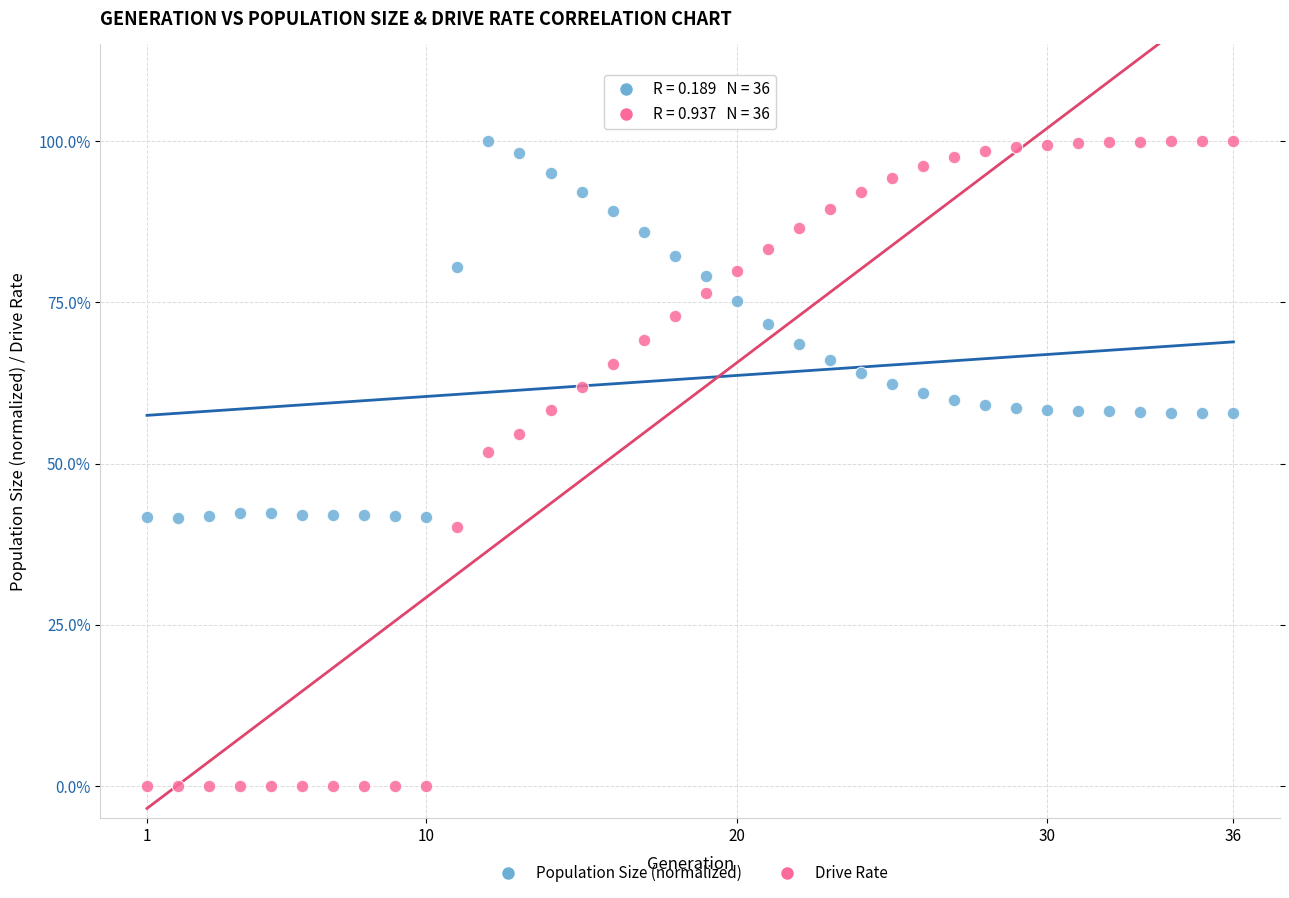

Which series has the widest spread of Y values?

Drive Rate